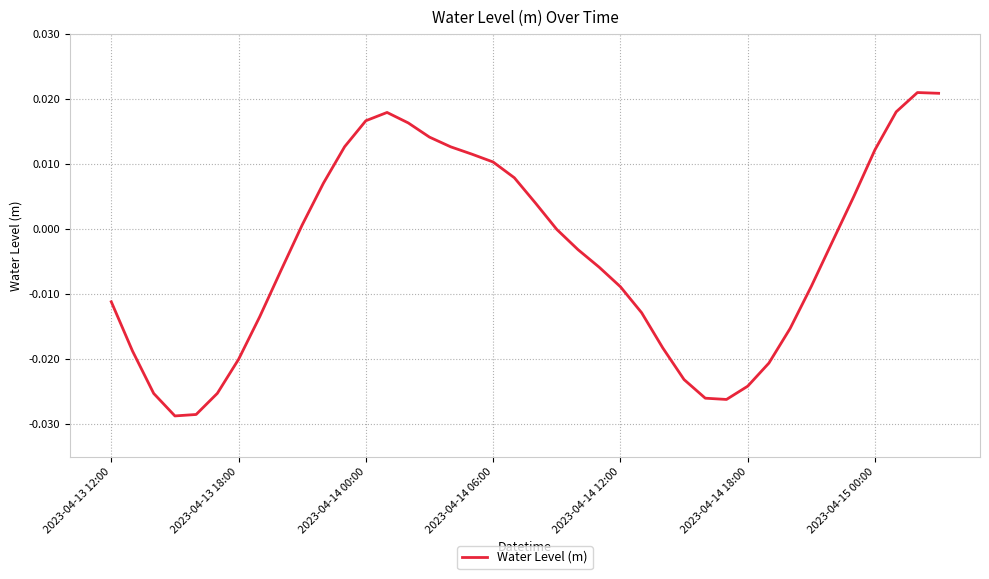

How many lines are shown in the chart?

1